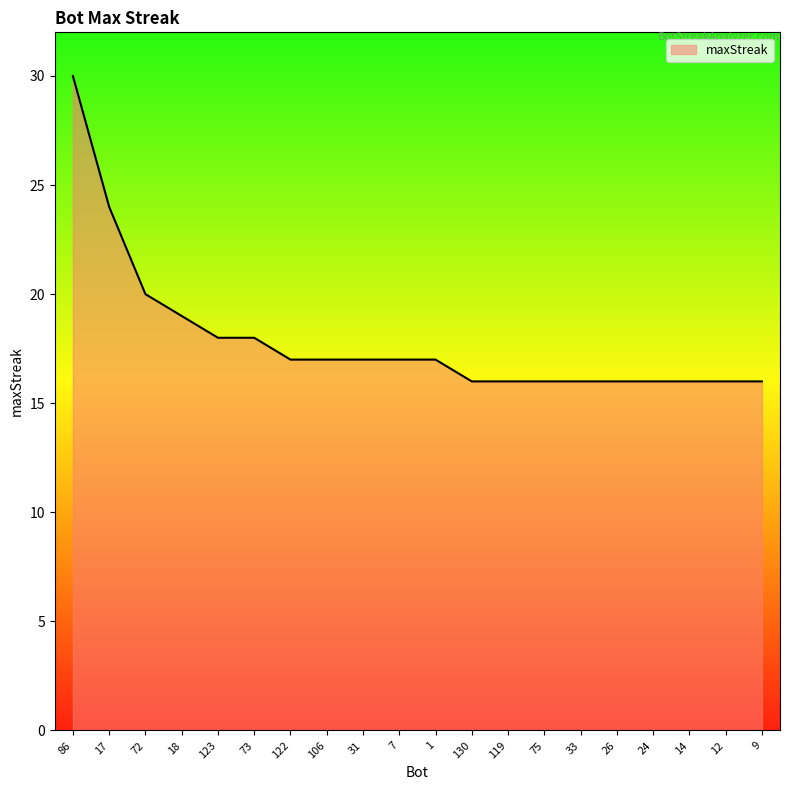

What position from the right is 72?

18